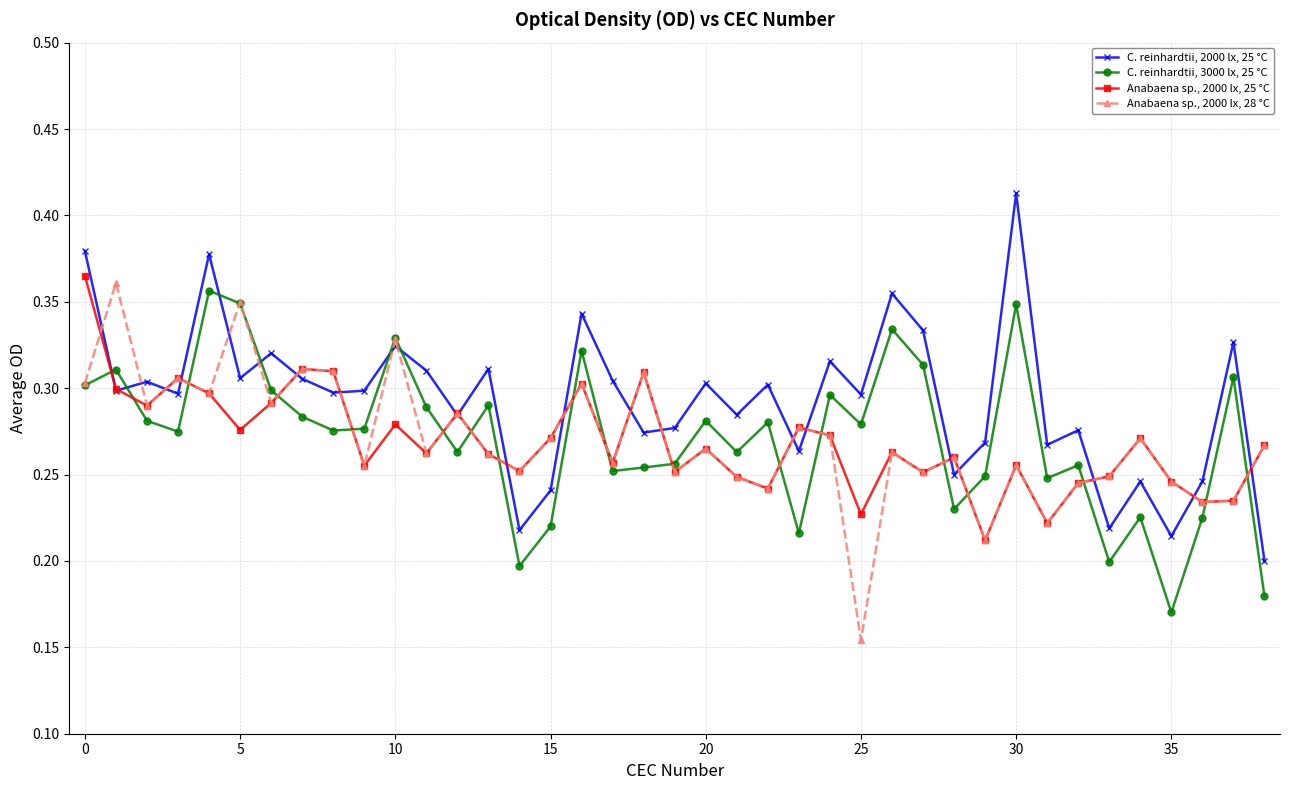

How many interior local peaks does the Anabaena sp., 2000 lx, 28 °C series have?

14